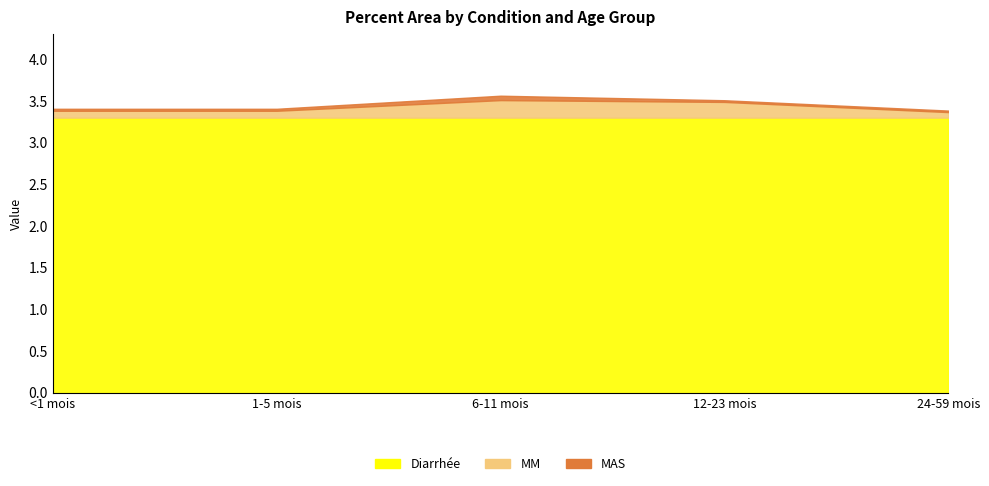

True or false: Diarrhée has a value of 3.3 at <1 mois.

True